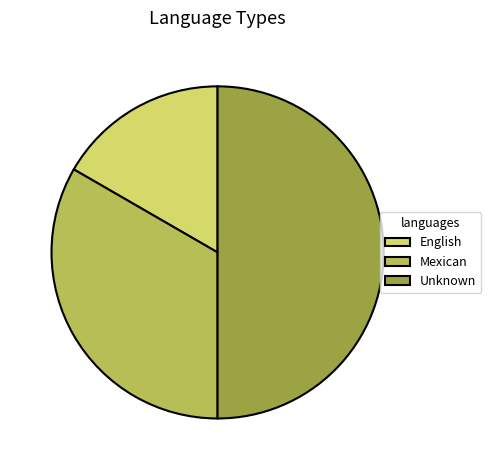

Rank the categories by value from highest to lowest.

Unknown, Mexican, English